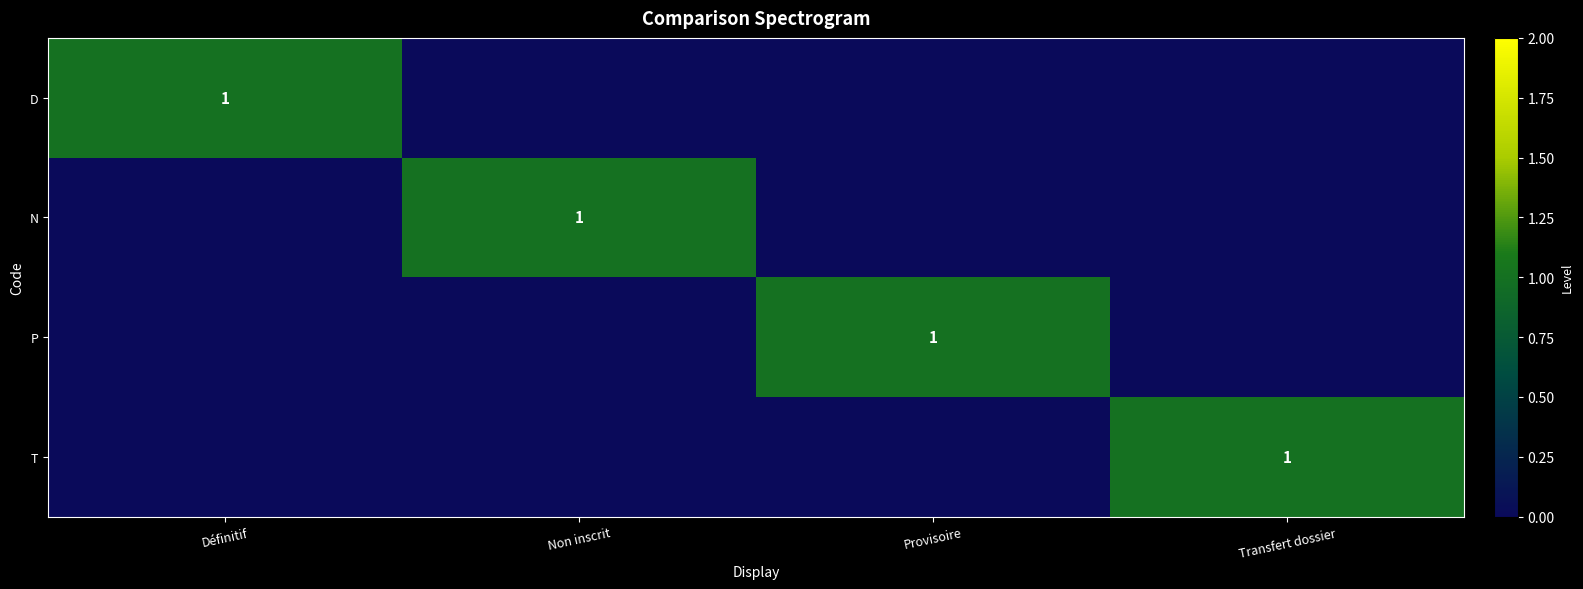

True or false: P has a value of 1 at Provisoire.

True